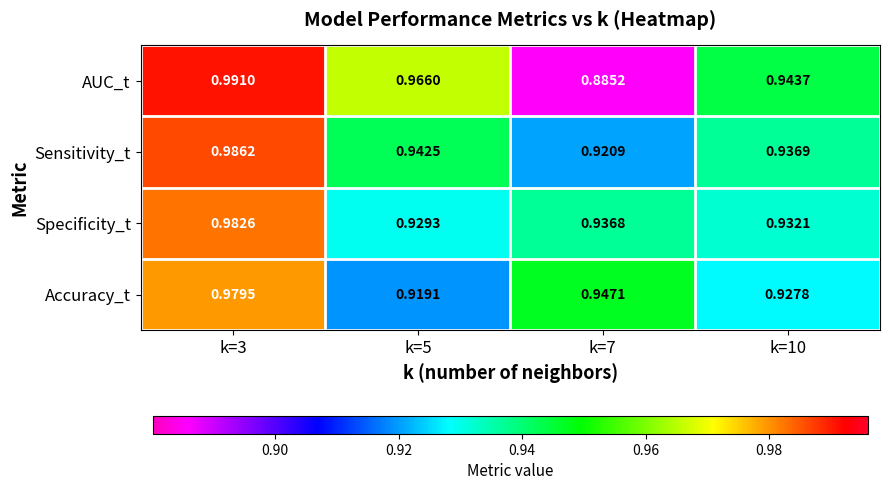

What is the total value across all series at k=5?

3.8